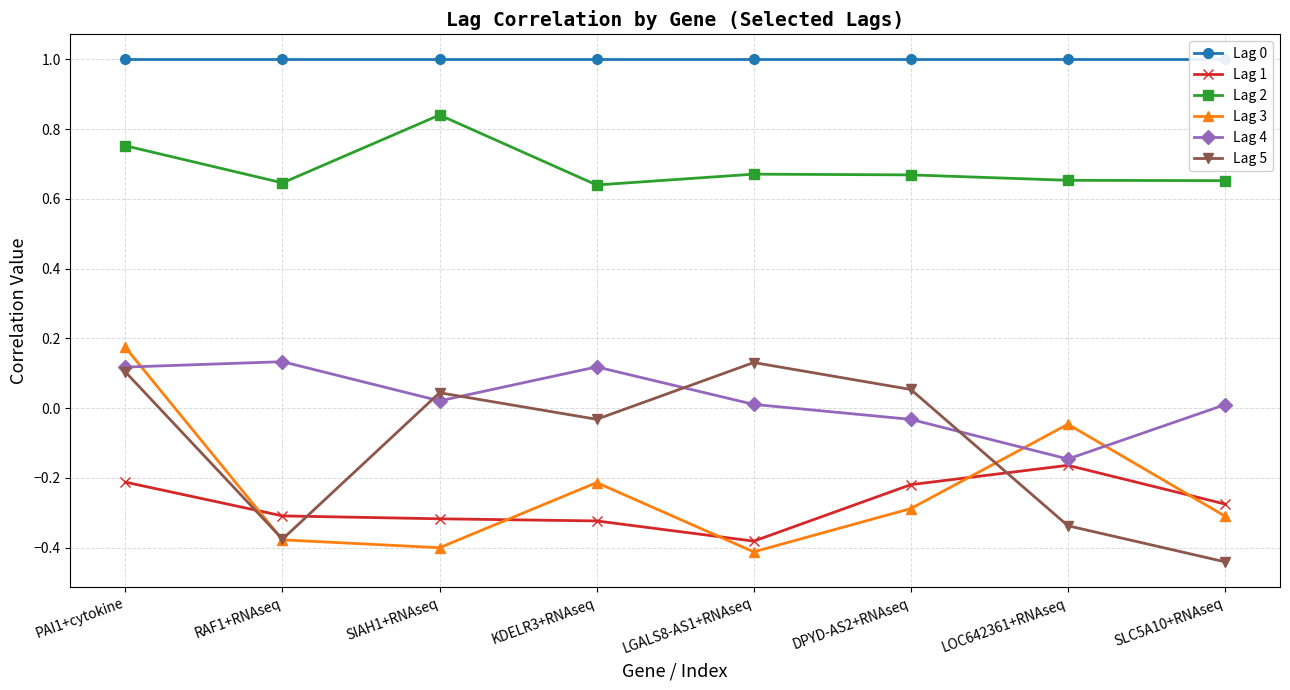

What is the sum of all Lag 1 values?

-2.2